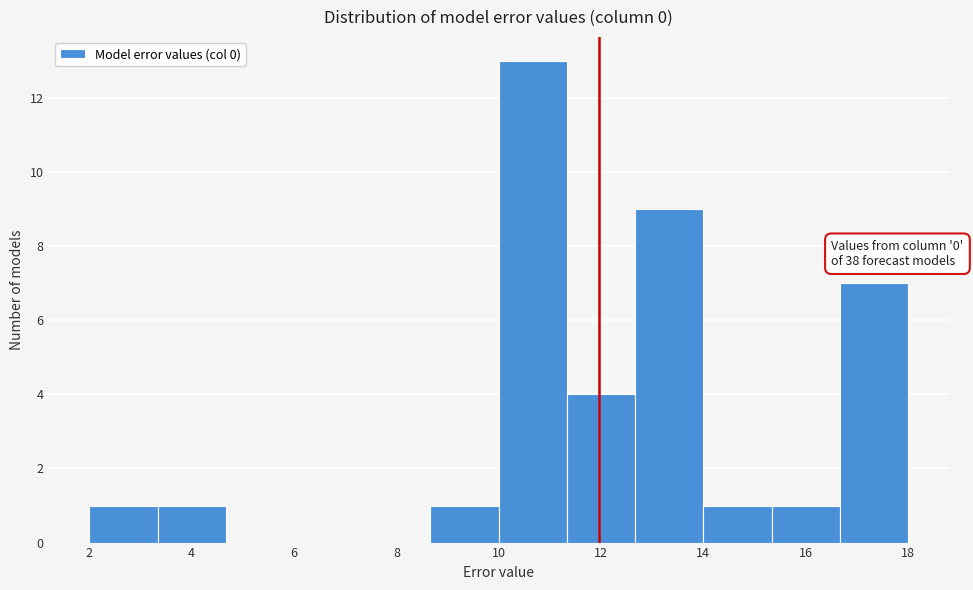

Which range on the x-axis has the tallest bar?

10.0 to 11.4